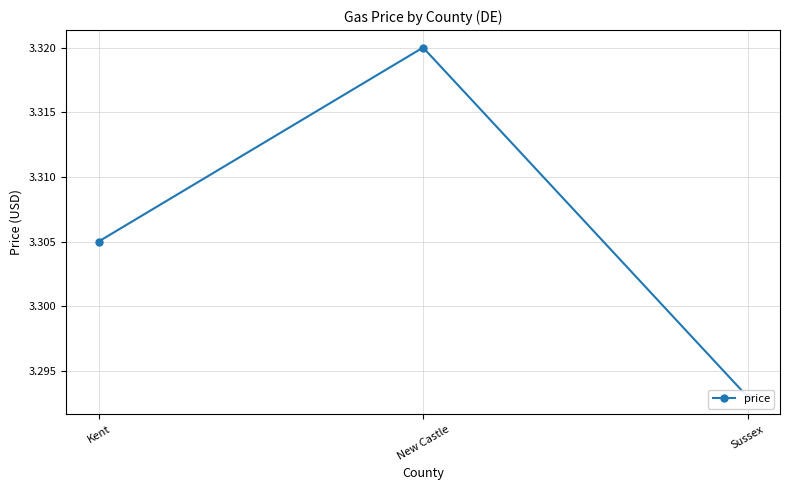

Count the values in the range 3 to 4.

3